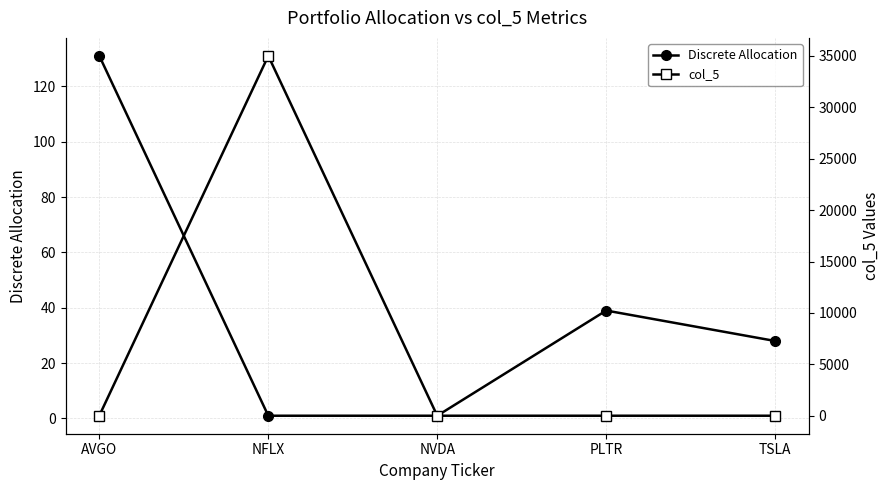

Reading left to right, list all the values displayed in this chart.

Discrete Allocation: AVGO=131.0	NFLX=1.0	NVDA=1.0	PLTR=39.0	TSLA=28.0
col_5: AVGO=10.0	NFLX=35000.0	NVDA=0.0	PLTR=0.1	TSLA=0.2